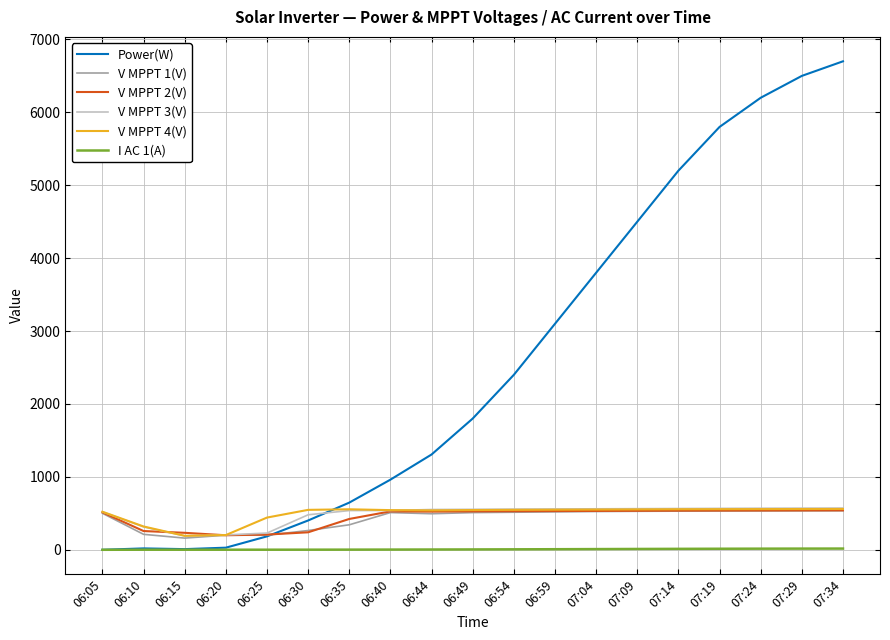

What are all the series names shown in the legend?

Power(W), V MPPT 1(V), V MPPT 2(V), V MPPT 3(V), V MPPT 4(V), I AC 1(A)